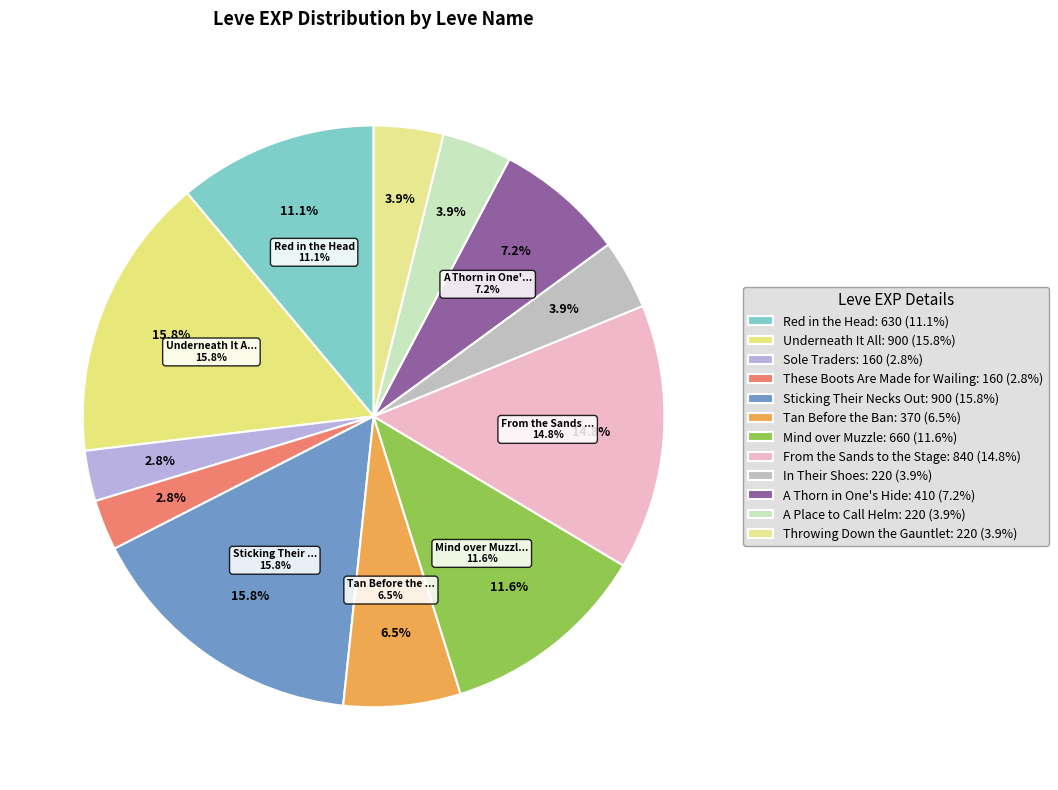

Count the number of slices in the pie.

12